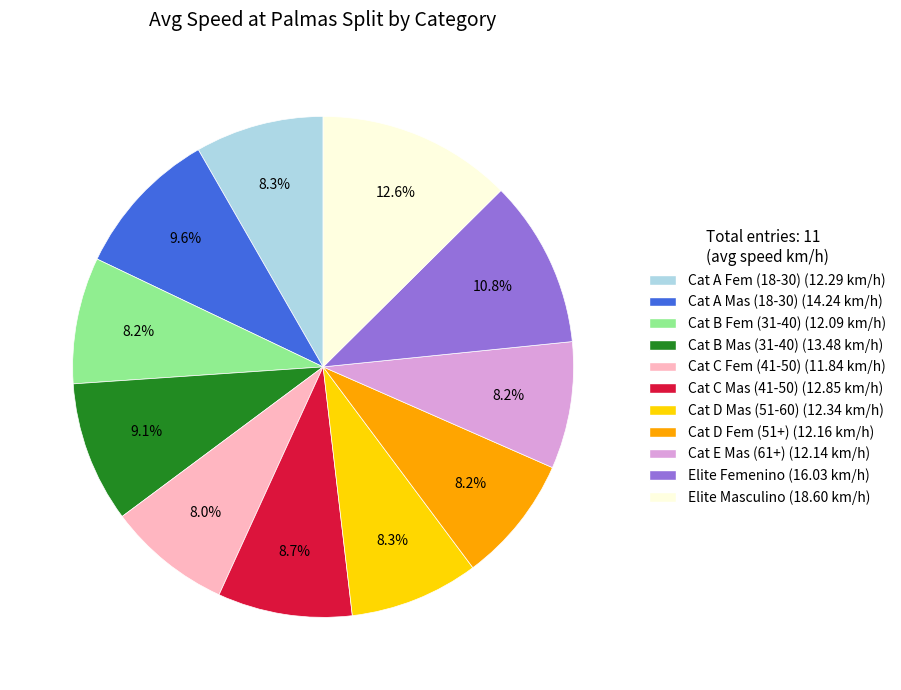

Is there a majority slice in this chart?

No